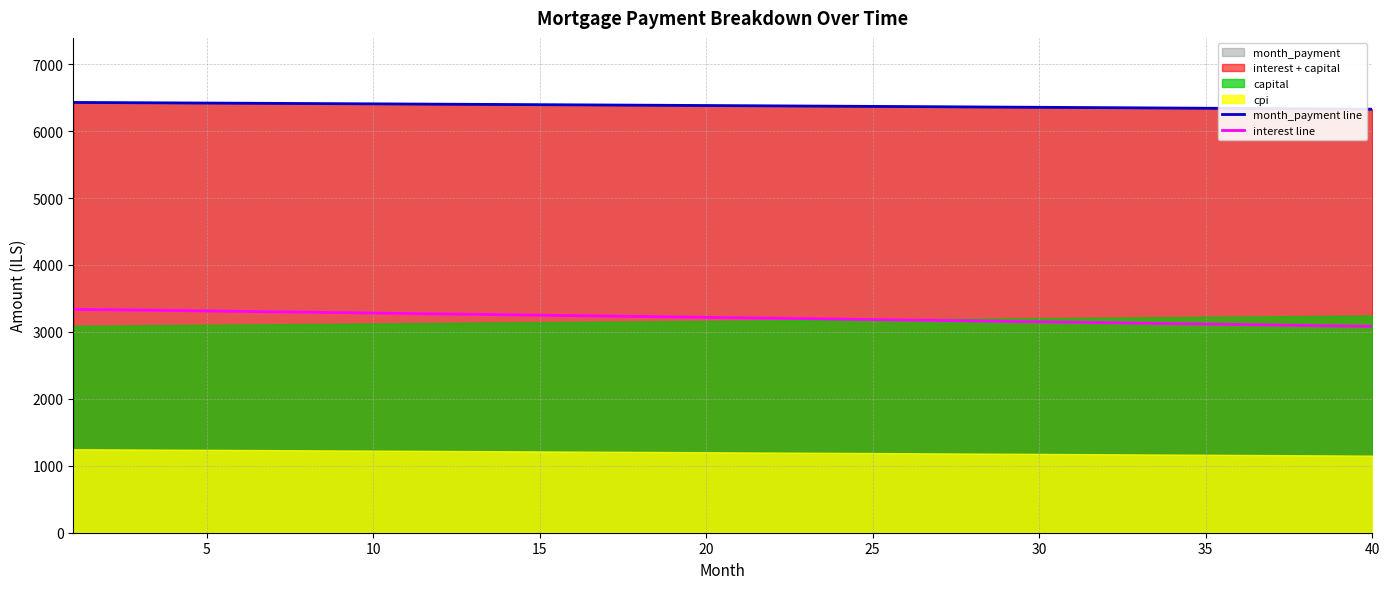

True or false: interest line and month_payment line cross at least once.

False